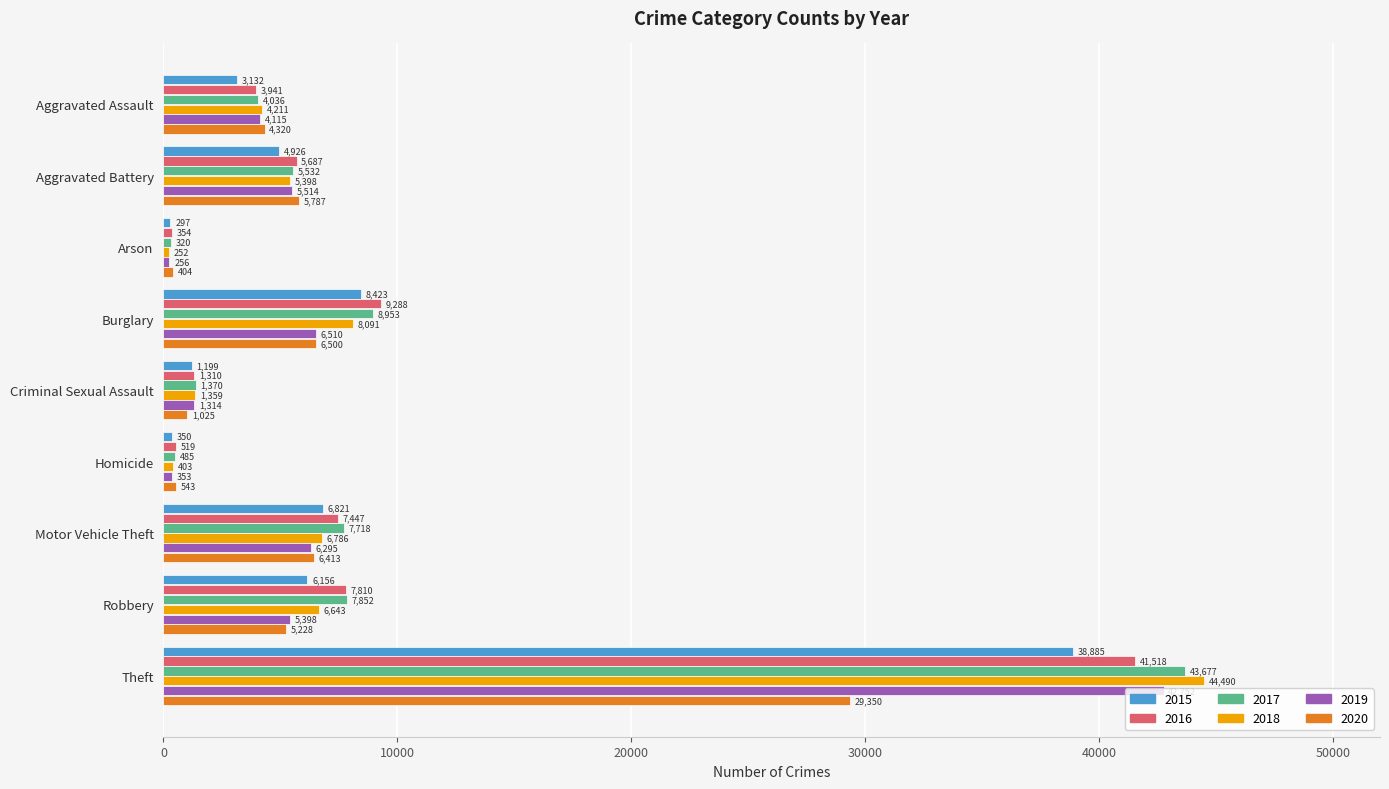

What value does the 2020 series have at Homicide, to the nearest 100?

500